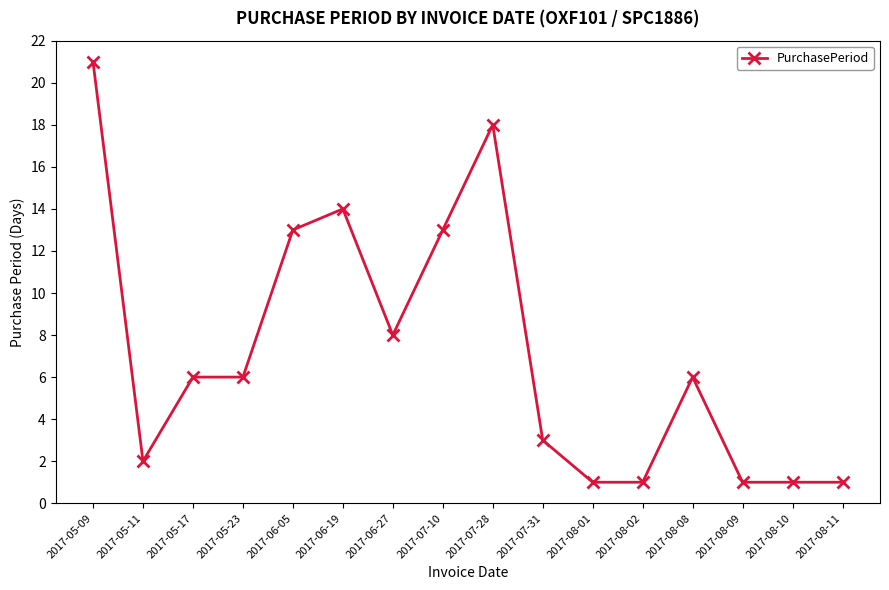

Reading left to right, what are all the values shown in this chart?

2017-05-09=21	2017-05-11=2	2017-05-17=6	2017-05-23=6	2017-06-05=13	2017-06-19=14	2017-06-27=8	2017-07-10=13	2017-07-28=18	2017-07-31=3	2017-08-01=1	2017-08-02=1	2017-08-08=6	2017-08-09=1	2017-08-10=1	2017-08-11=1